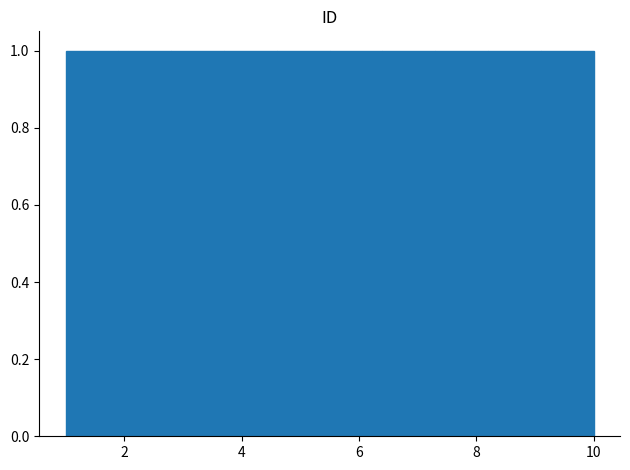

Reading left to right, transcribe this chart: for each bar, give the range it covers on the x-axis and its height. Neither the bar edges nor the heights are printed on the chart, so give them approximately, as read against the axes.

1.0 to 1.9: 1
1.9 to 2.8: 1
2.8 to 3.7: 1
3.7 to 4.6: 1
4.6 to 5.5: 1
5.5 to 6.4: 1
6.4 to 7.3: 1
7.3 to 8.2: 1
8.2 to 9.1: 1
9.1 to 10.0: 1